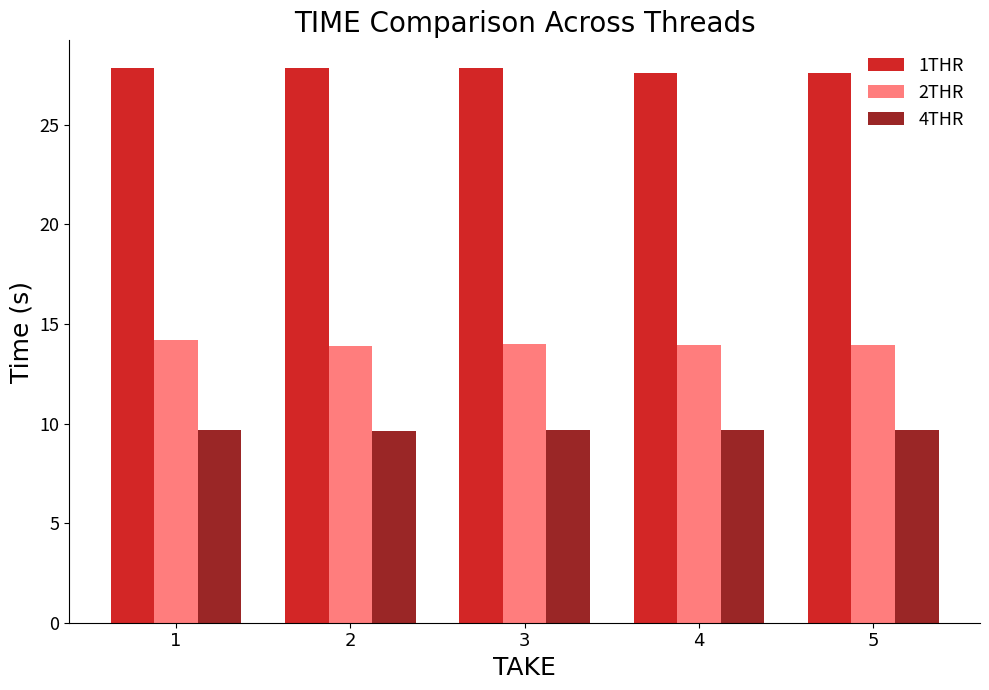

True or false: 2THR has a value of 4.7 at 3.

False